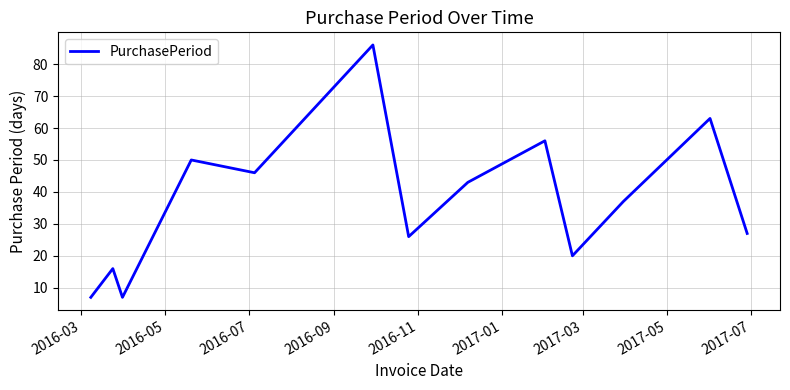

Reading right to left, extract all data points from this chart.

27	63	37	20	56	43	26	86	46	50	7	16	7